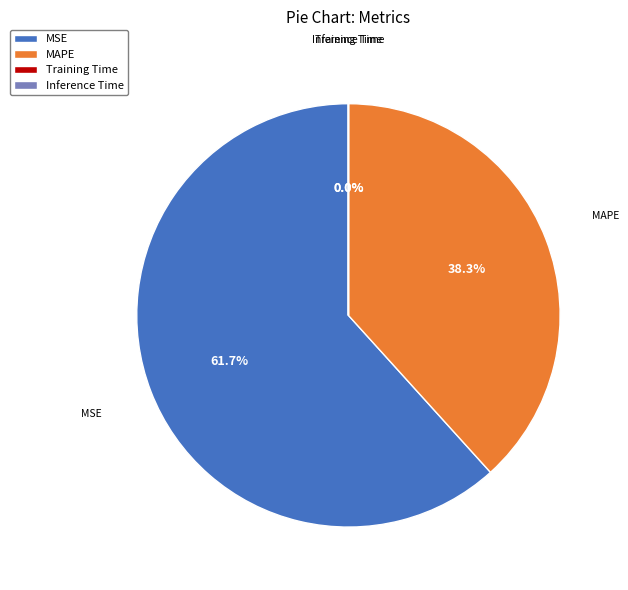

What is the largest slice in the pie chart?

MSE